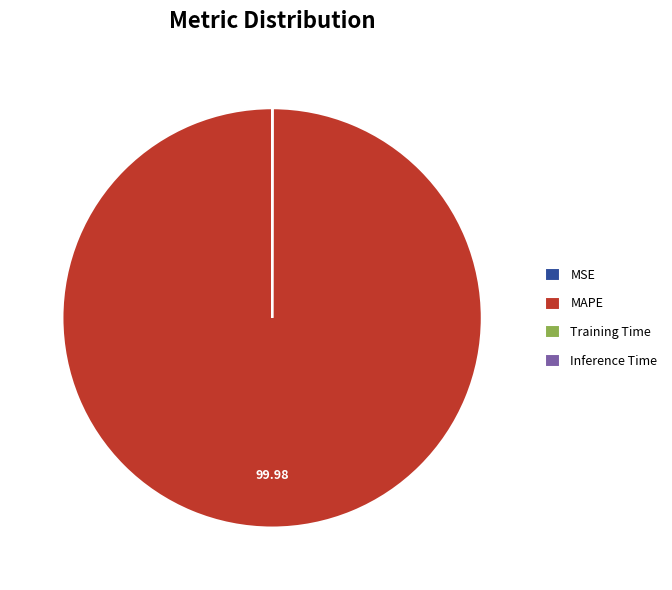

Is MAPE the majority of the pie?

Yes